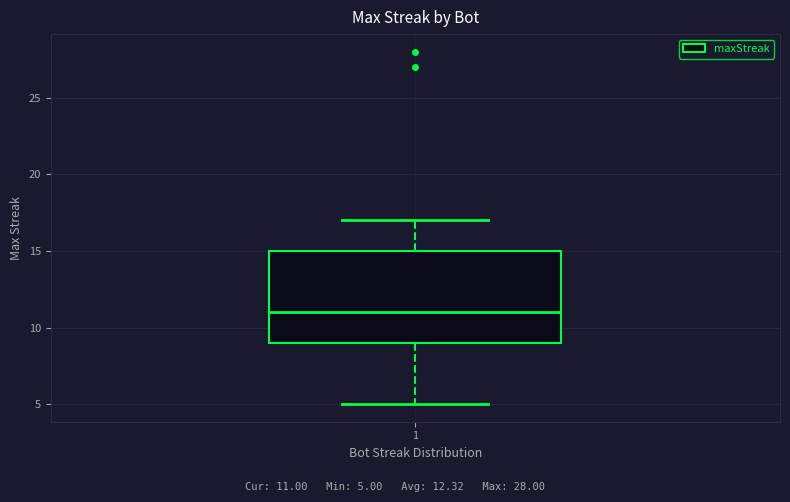

Transcribe this box plot: give where the median line is, the range the box spans, and where the two whiskers end, as read against the y-axis. The values are not printed on the chart, so give them approximately, as read against the axis.

median 11, box 9 to 15, whiskers 5 to 17